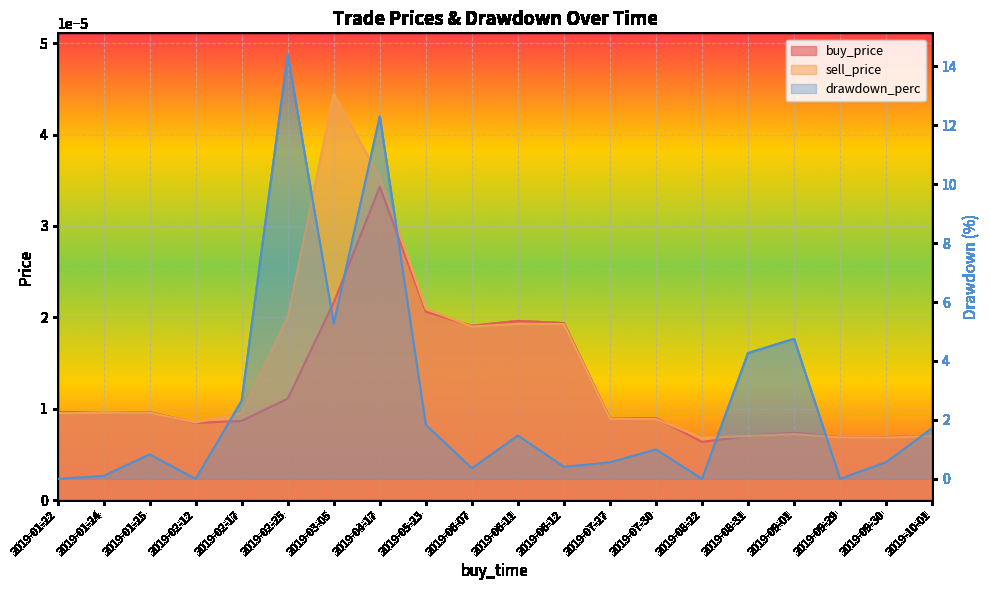

What is the total value across all series at 2019-09-30?

0.6